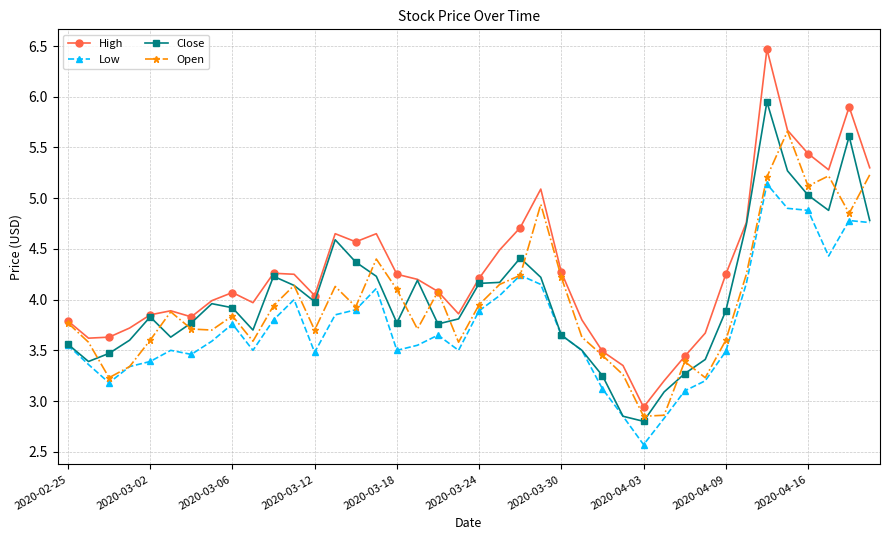

What is the minimum value shown in the chart?

2.6